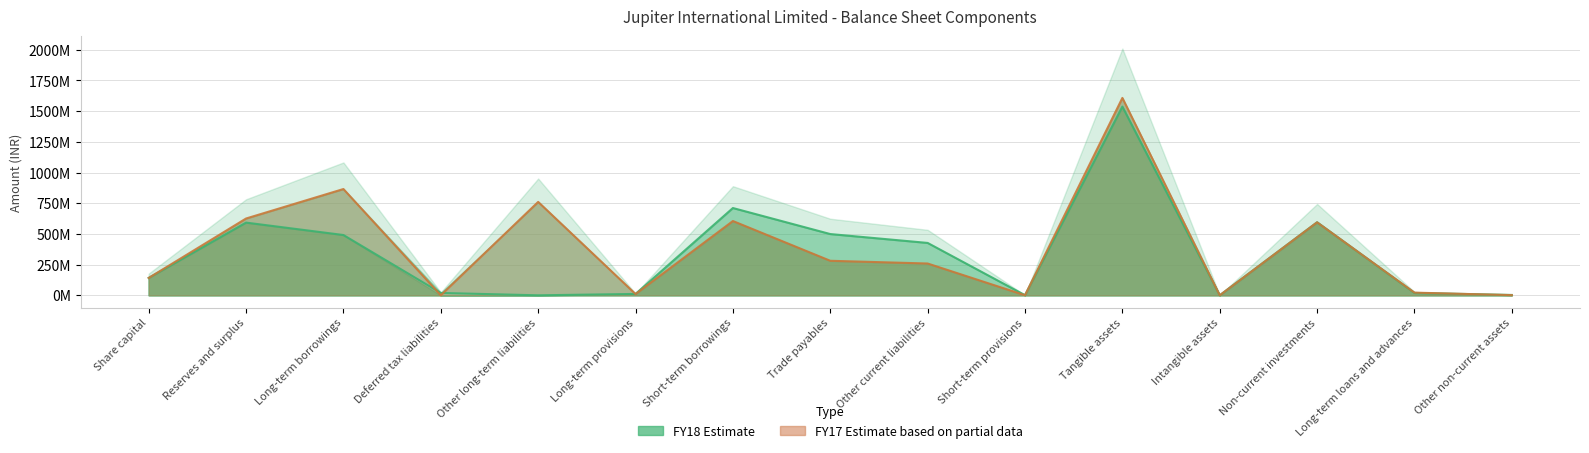

True or false: FY17 has a value of 189693473 at Share capital.

False